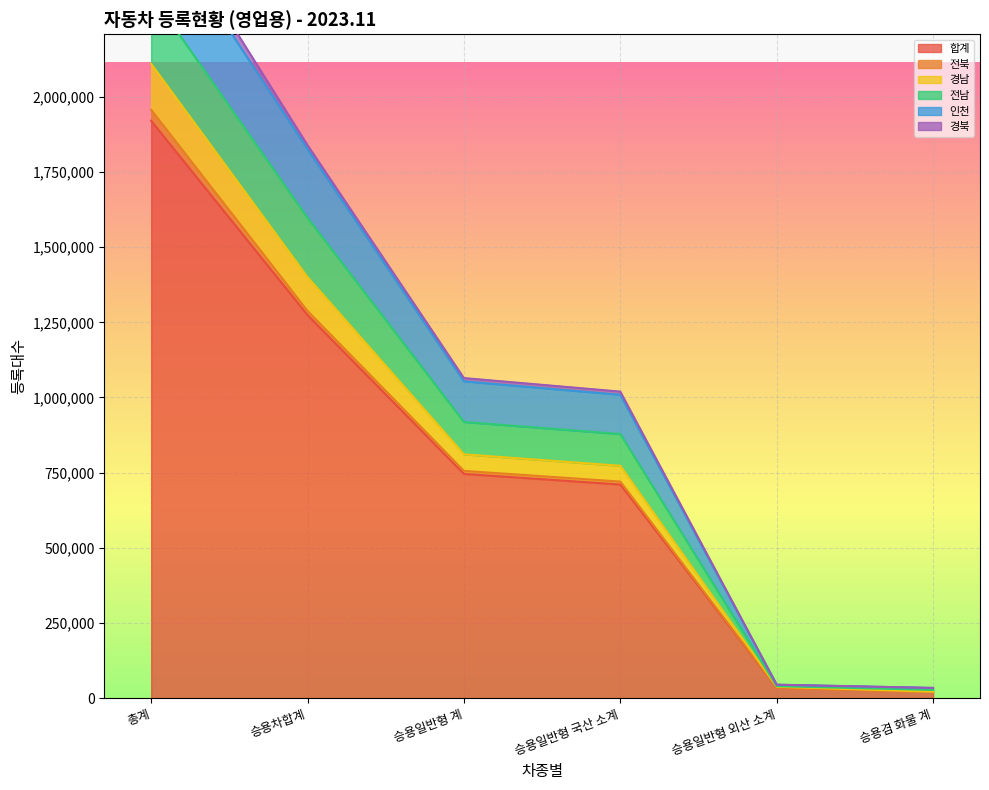

True or false: 경남 and 합계 cross at least once.

False